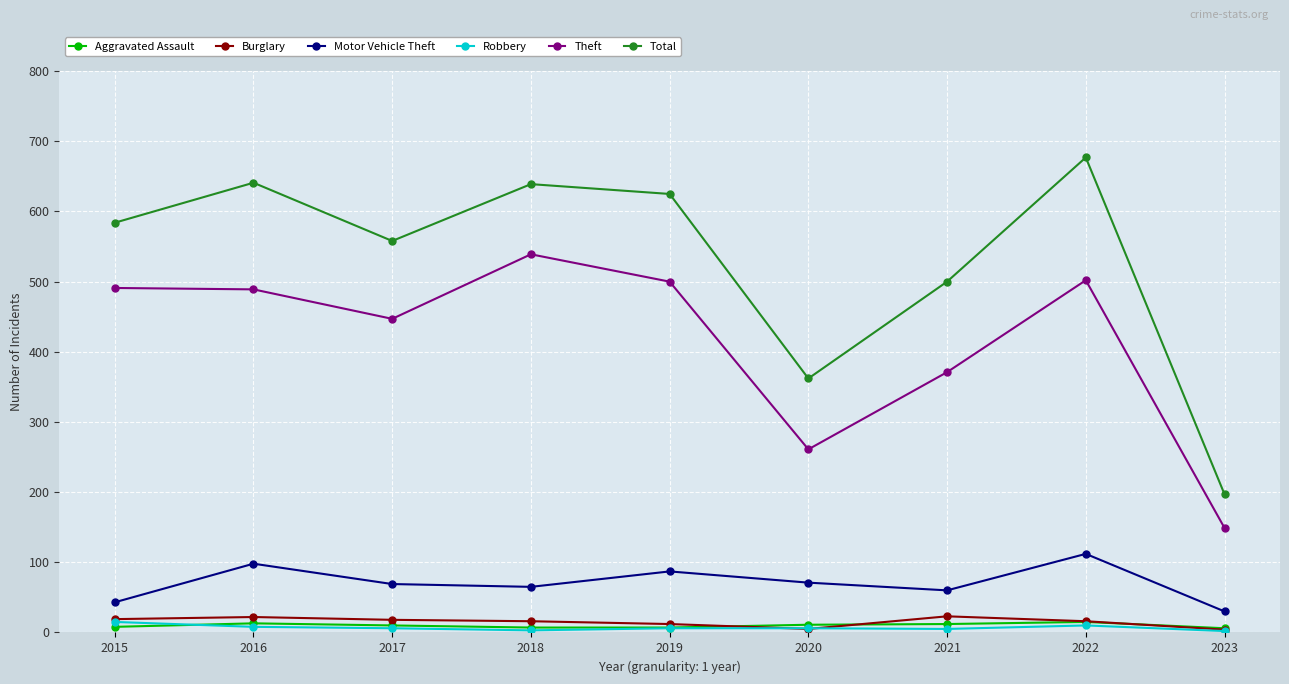

True or false: Total and Aggravated Assault cross at least once.

False